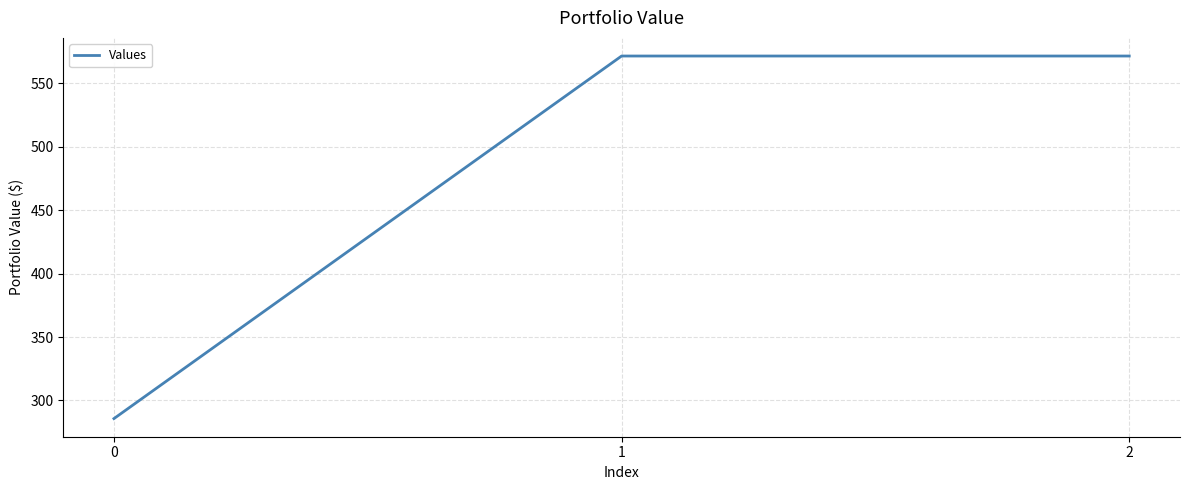

Which has a higher value, 2 or 0?

2